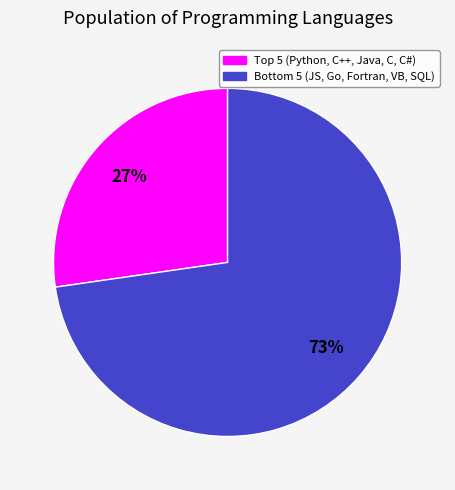

Does any single category account for the majority?

Yes